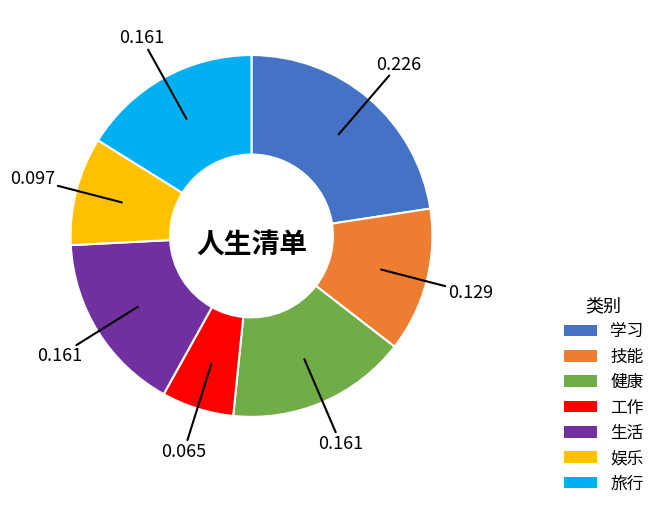

Is 技能 the majority of the pie?

No